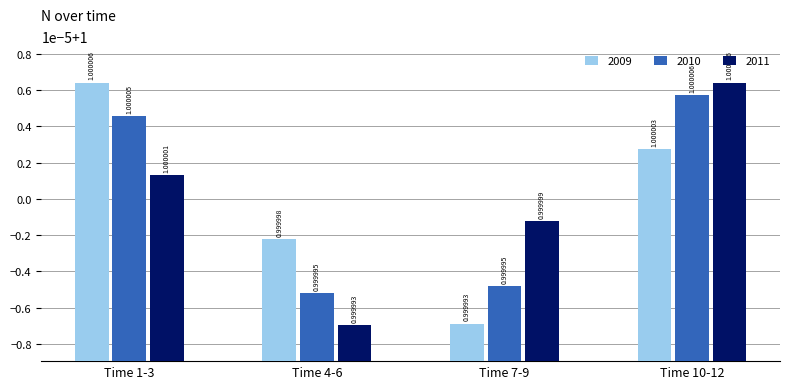

What are all the series names shown in the legend?

2009, 2010, 2011